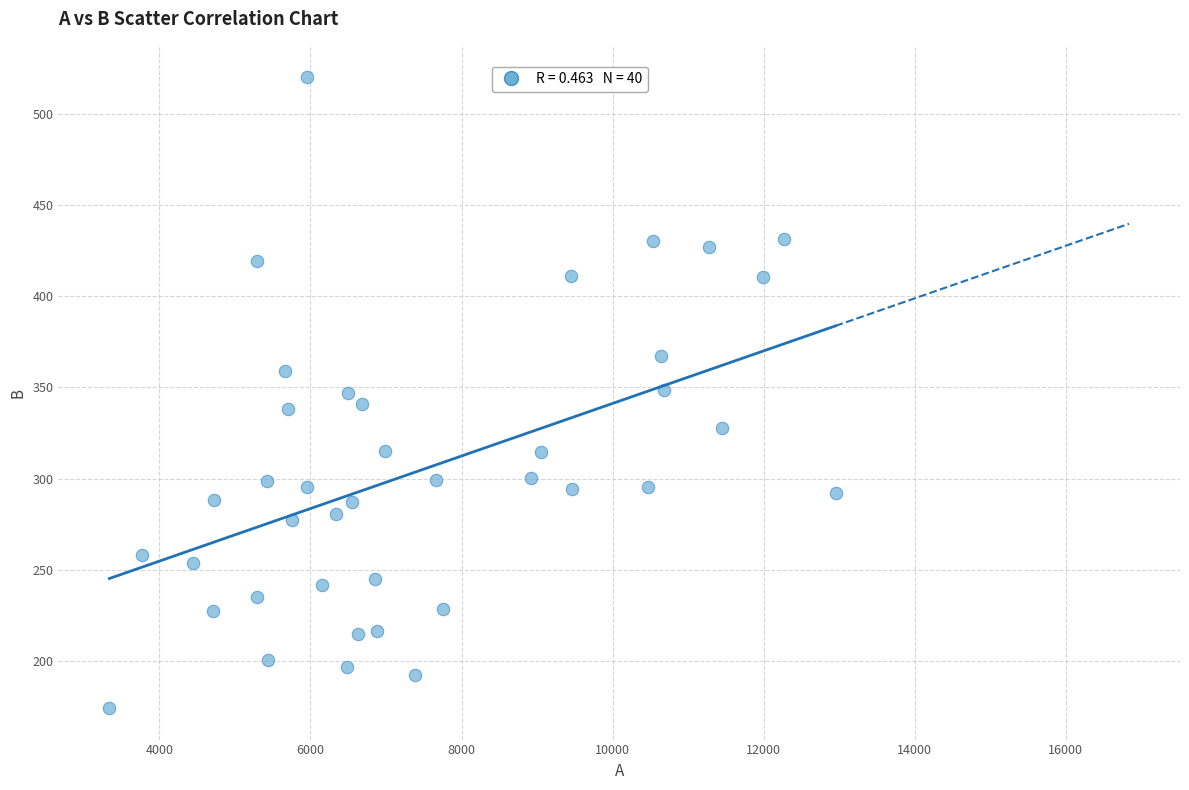

What is the range of Y values (max minus min)?

345.7